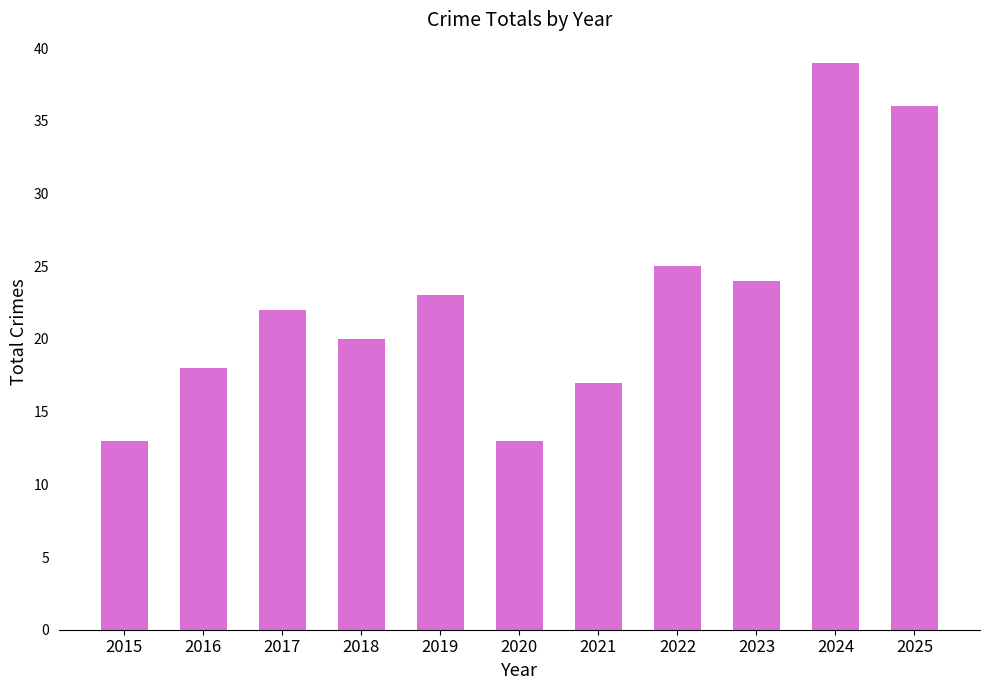

What is the sum of all values?

250